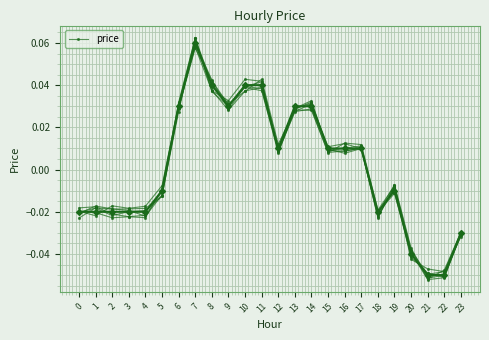

List the labels in order of value, largest first.

7, 11, 8, 10, 9, 13, 14, 6, 12, 17, 16, 15, 19, 5, 1, 2, 3, 18, 0, 4, 23, 20, 22, 21